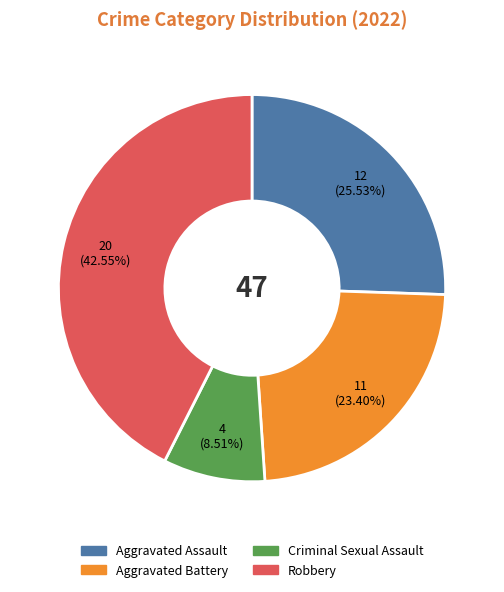

To the nearest percent, what is the average slice percentage?

25%